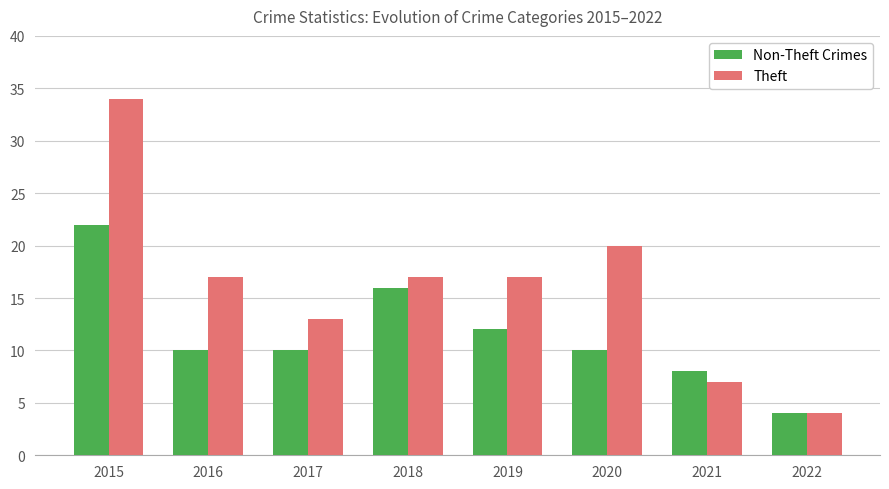

The value of Theft at 2020 is 20. True or false?

True